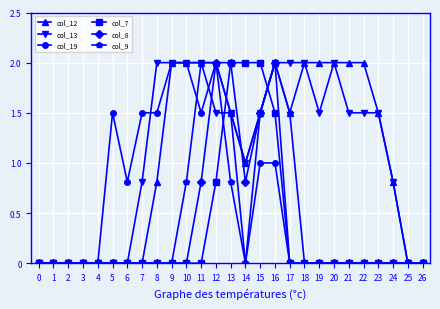

What is the greatest value displayed?

2.0